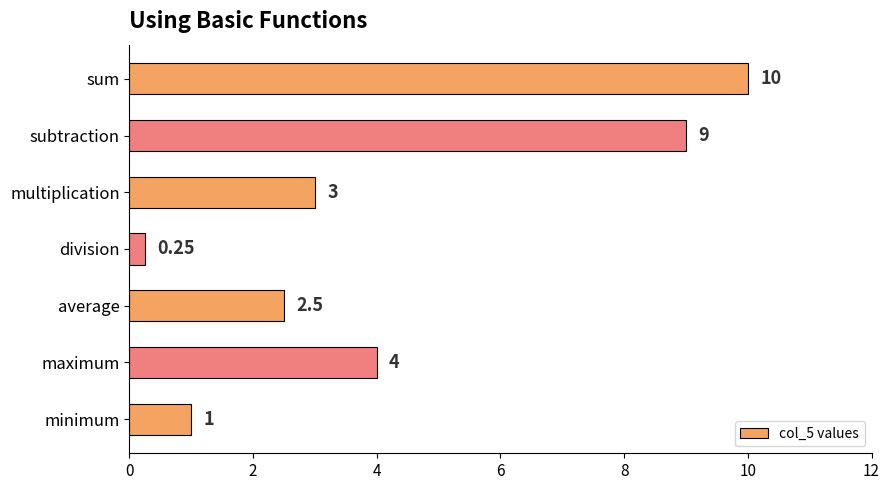

Are the bars grouped side by side (vs. stacked)?

No